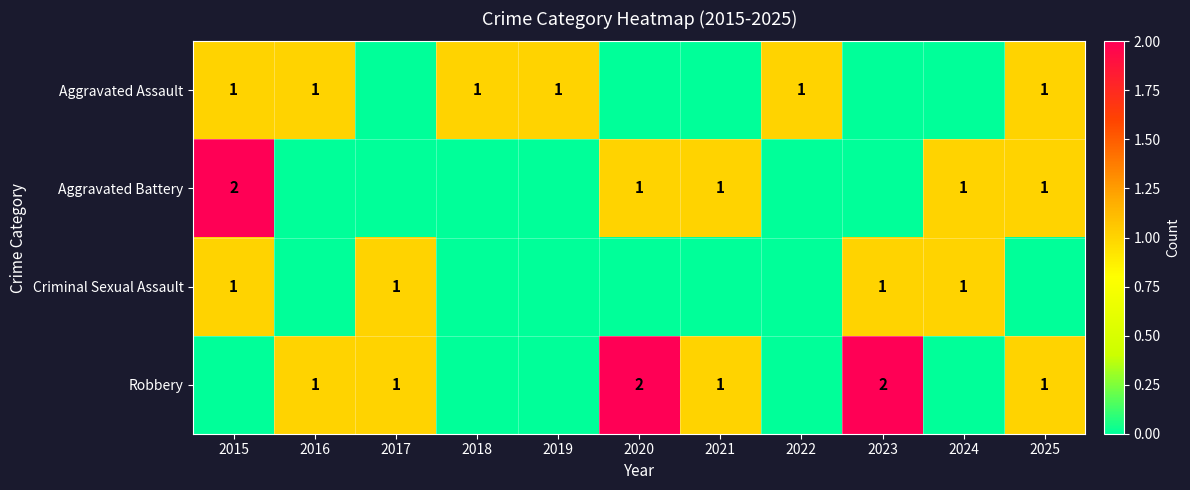

At how many categories does at least one series exceed 1?

3